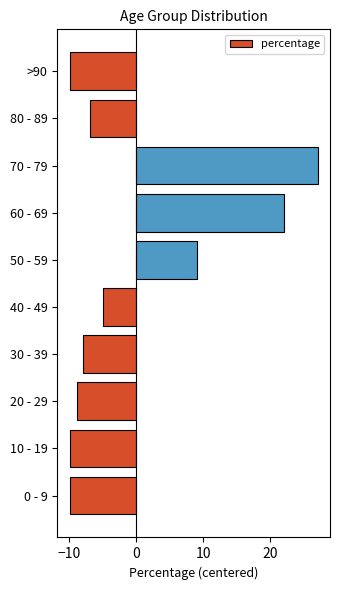

How many values are above zero?

3